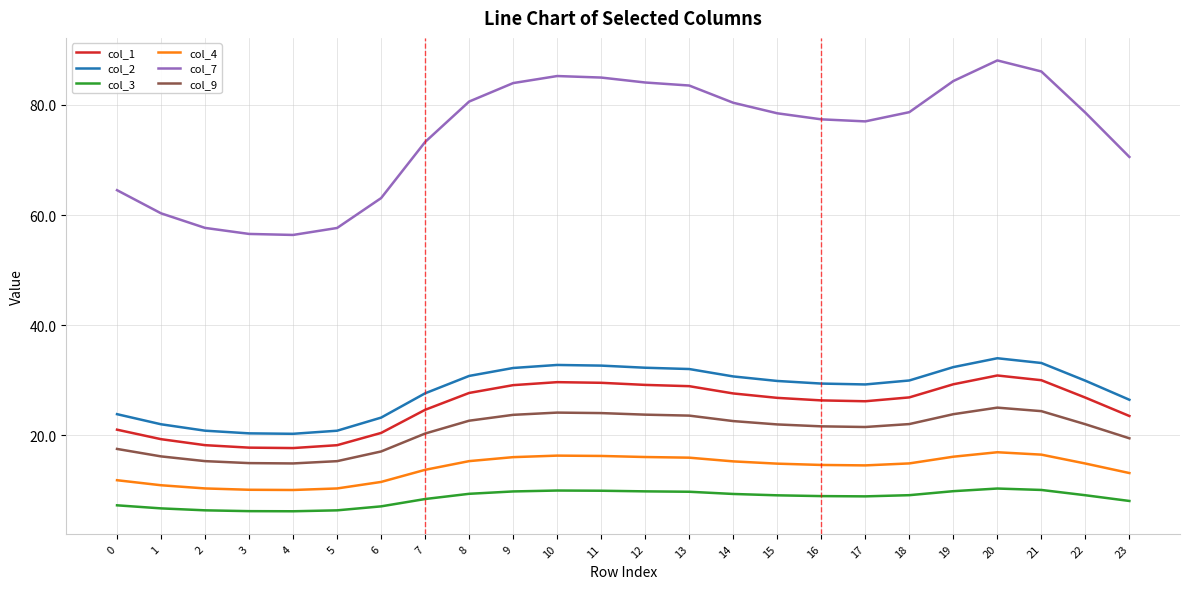

Is the value of col_1 at 14 greater than the value of col_2 at 15?

No